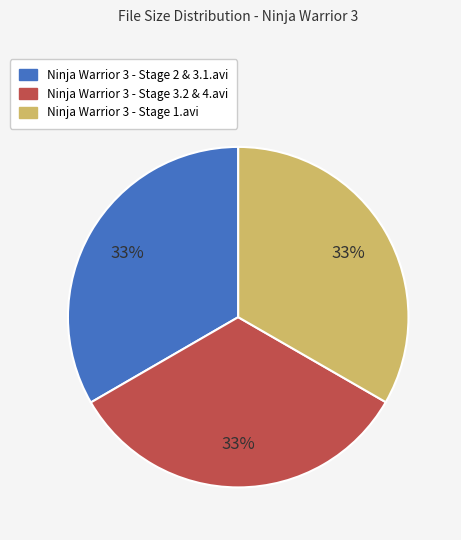

Do Ninja Warrior 3 - Stage 3.2 & 4.avi and Ninja Warrior 3 - Stage 1.avi together represent more than half of the pie?

Yes